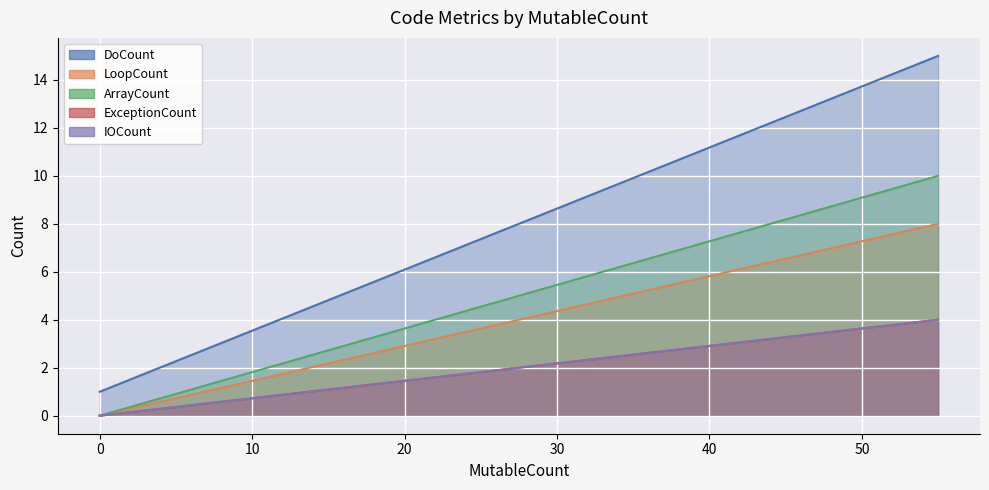

Rank the series at 0 from lowest to highest value.

LoopCount, ArrayCount, ExceptionCount, IOCount, DoCount